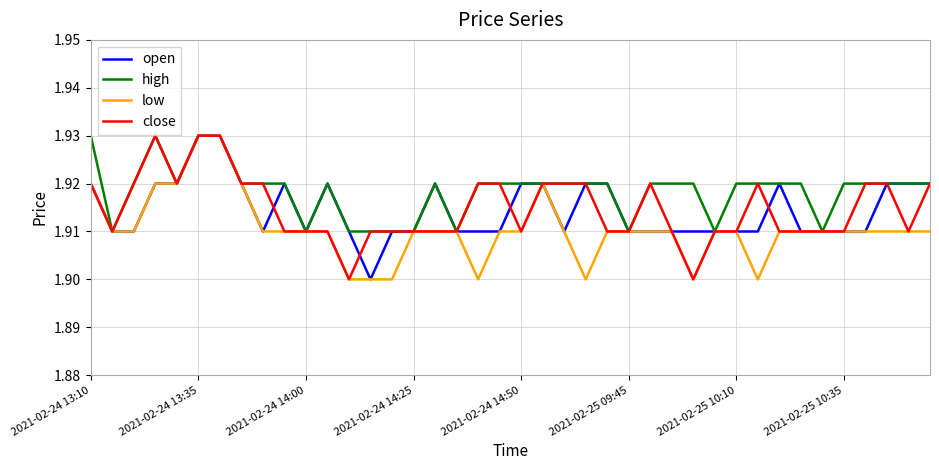

Which series has the largest total across all categories?

high